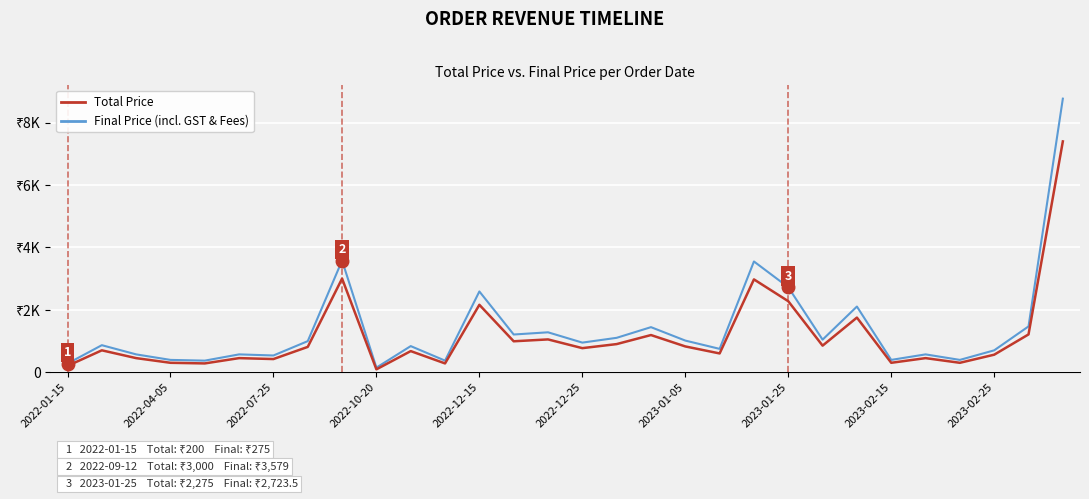

Does the chart have visible grid lines?

Yes